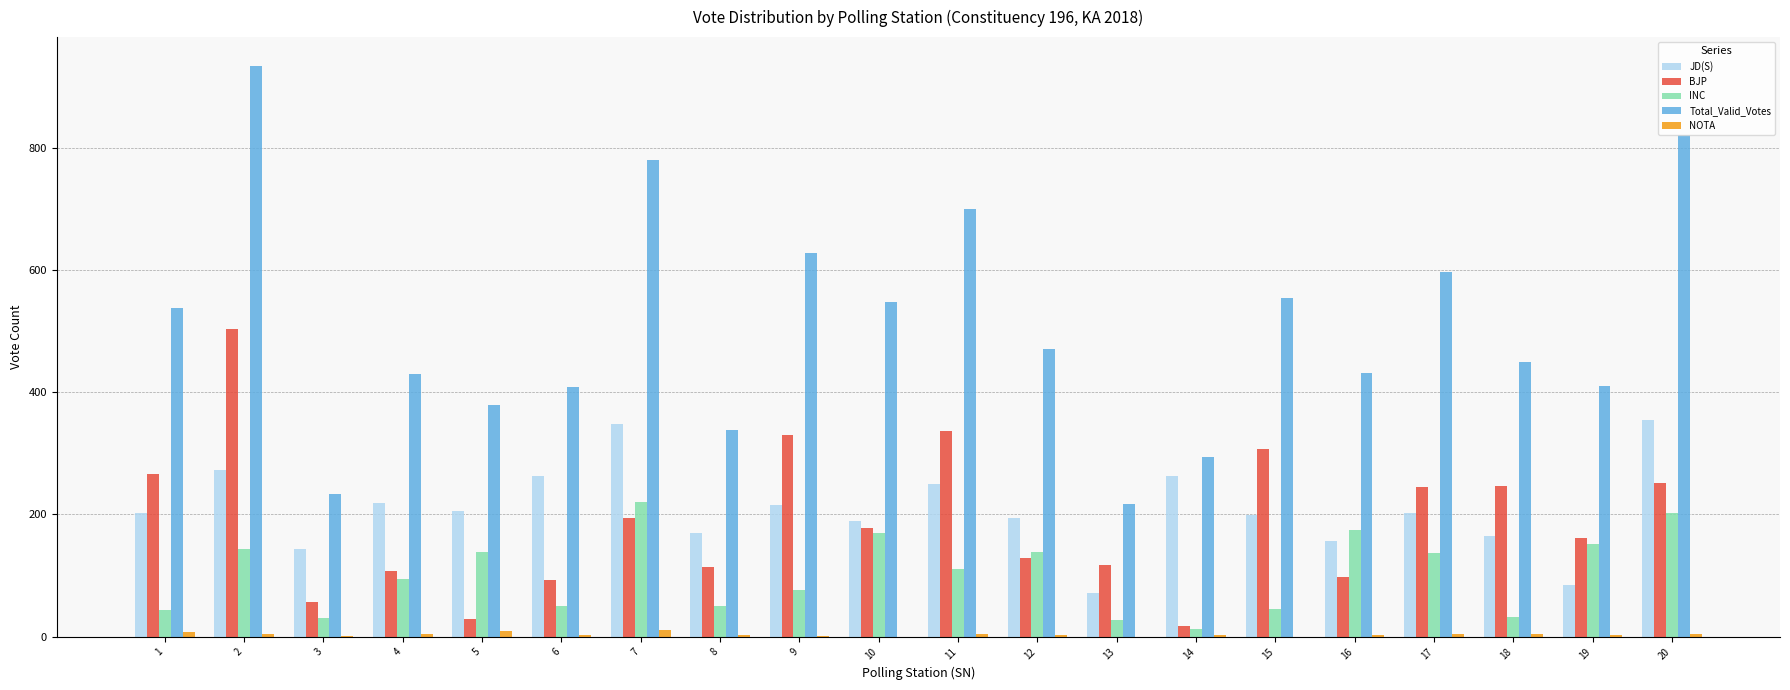

True or false: INC has a value of 152 at 19.

True